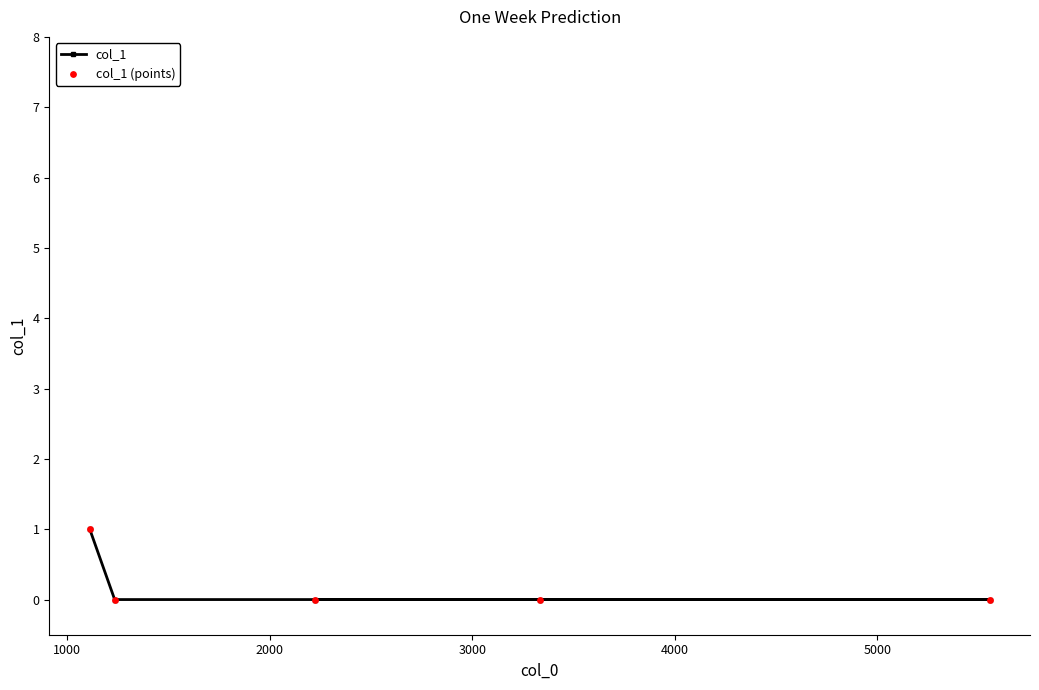

Which series reaches the maximum Y coordinate?

col_1